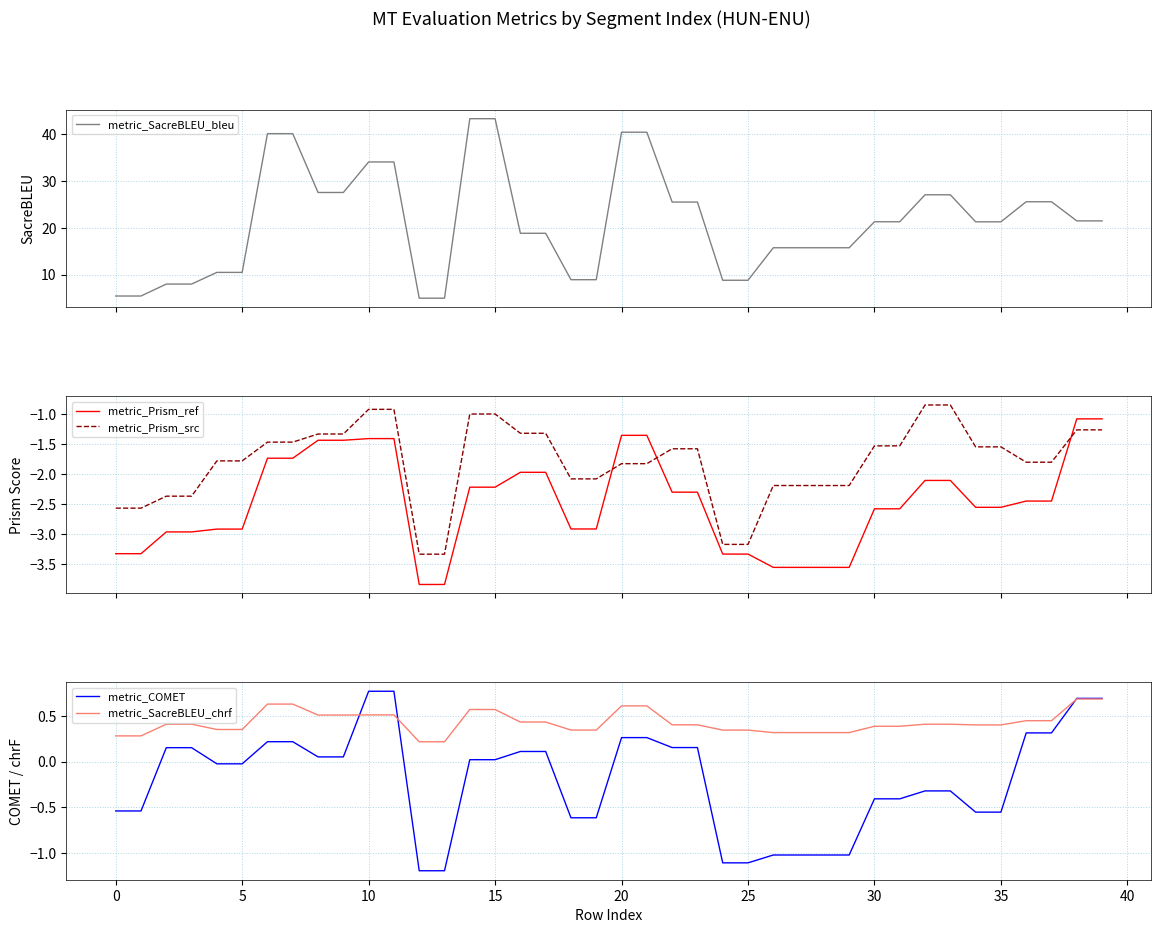

What is the sum of all metric_SacreBLEU_bleu values?

849.0